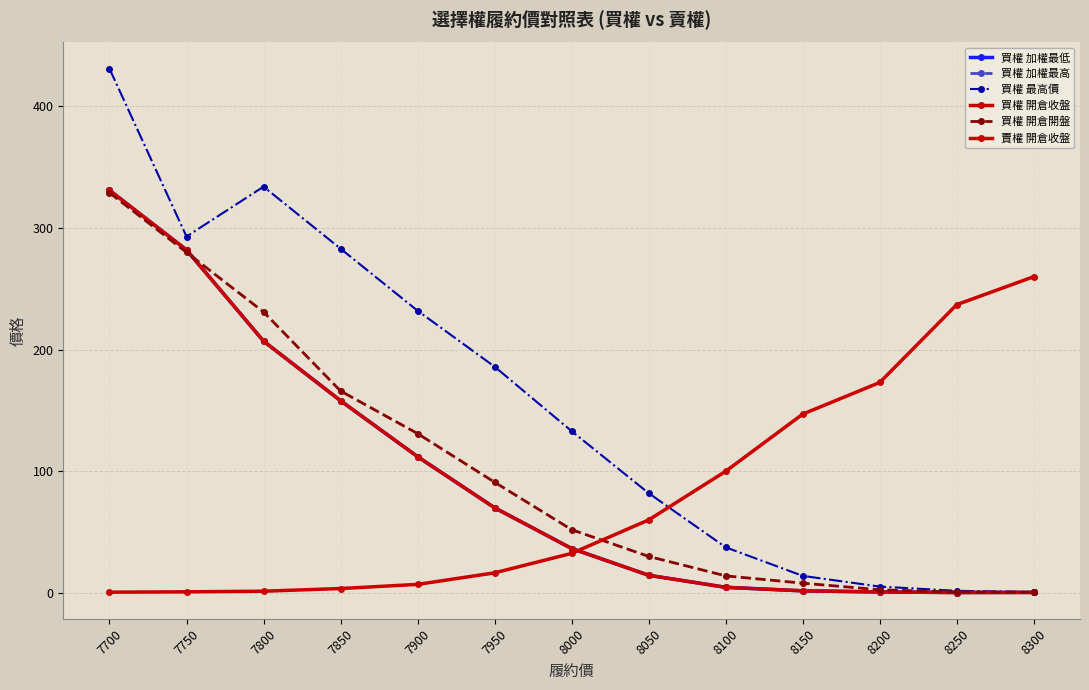

Is the value of 買權 最高價 at 8300 greater than the value of 買權 開倉收盤 at 7900?

No